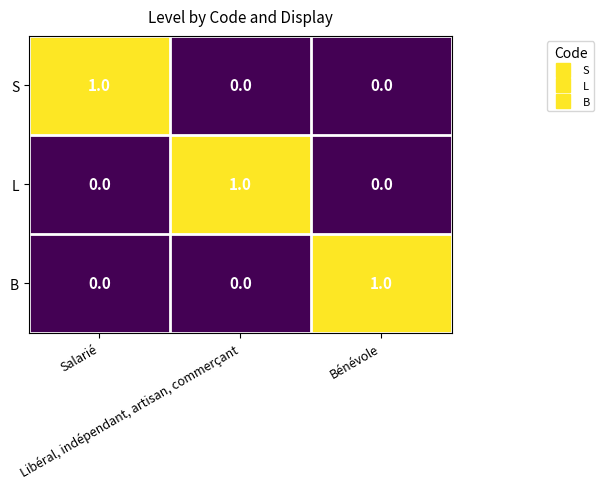

At how many categories does at least one series exceed 0?

3